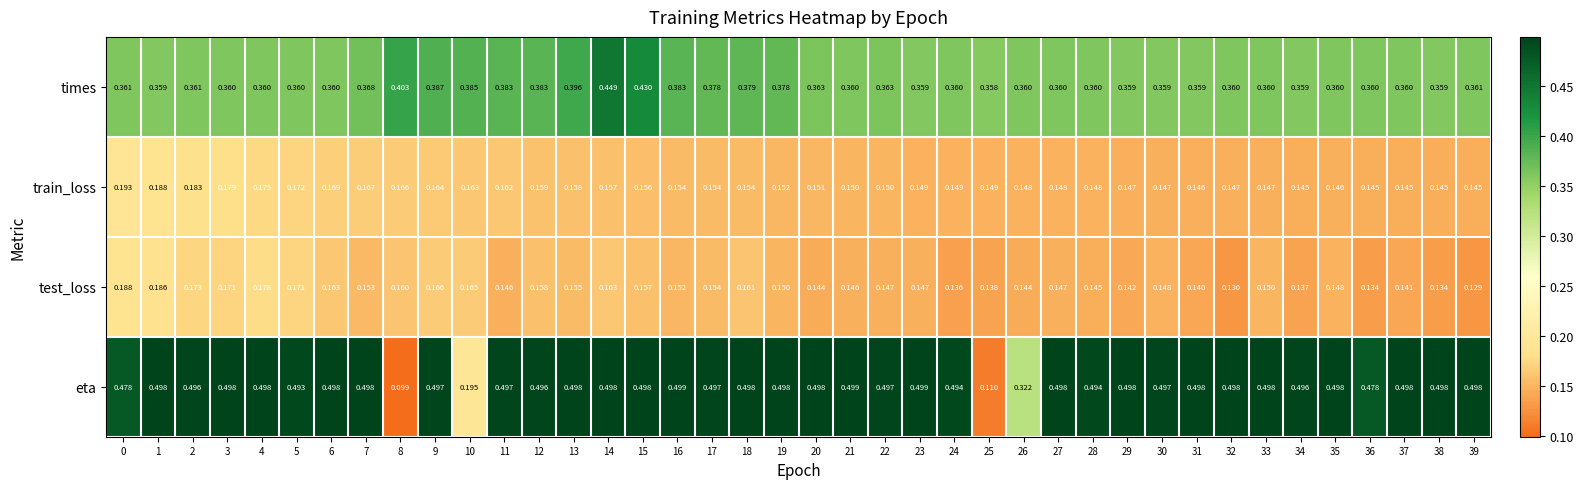

Is the value of eta at 14 greater than the value of test_loss at 16?

Yes